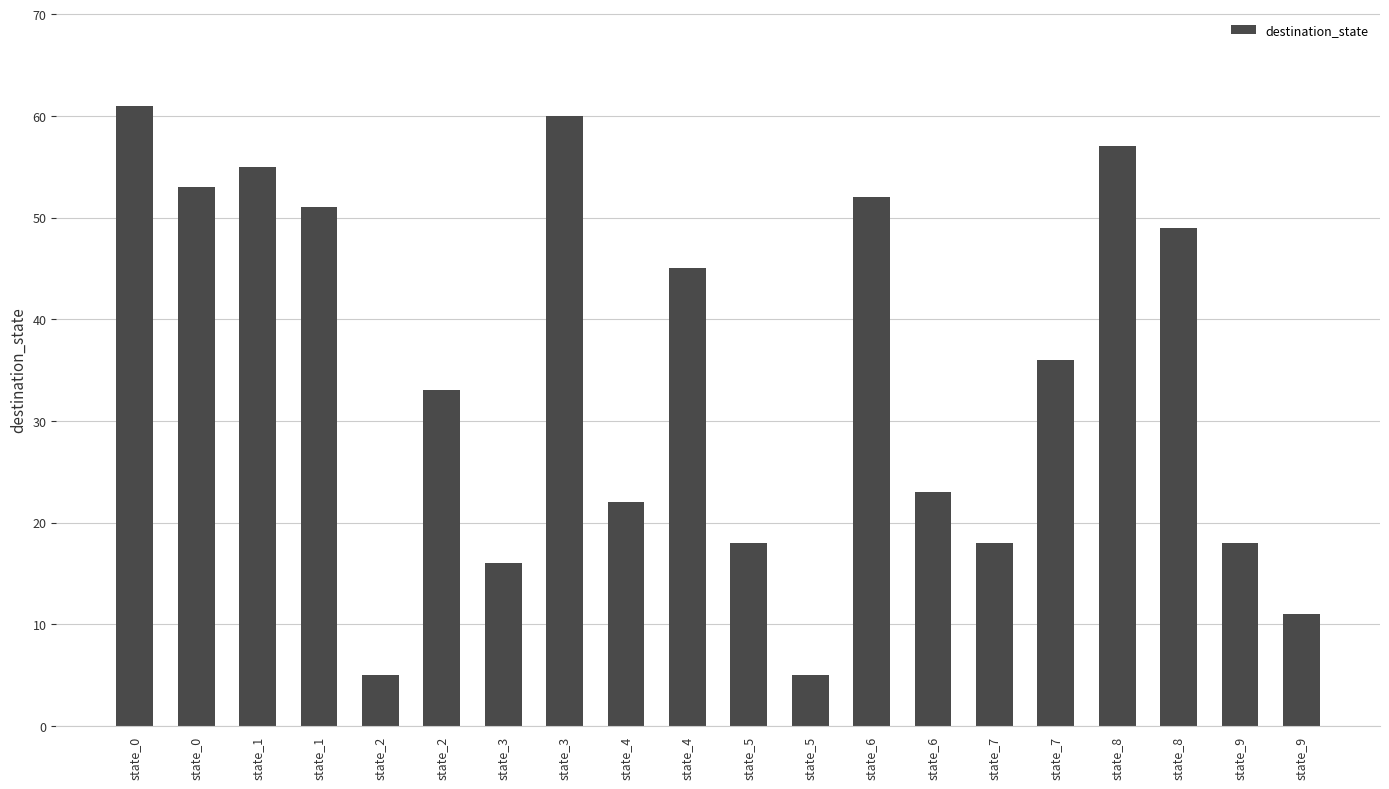

How many categories are shown in the chart?

20